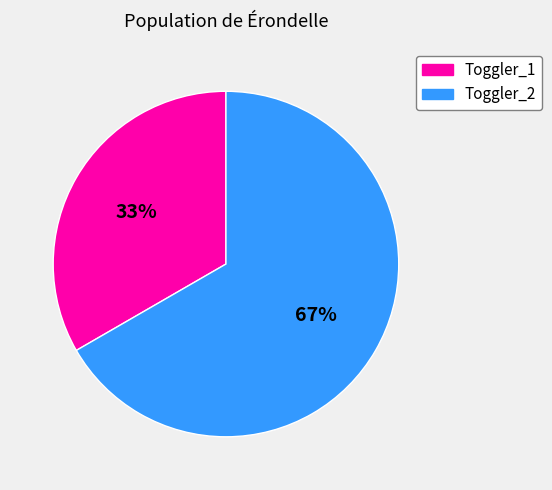

To the nearest percent, what is the average slice percentage?

50%